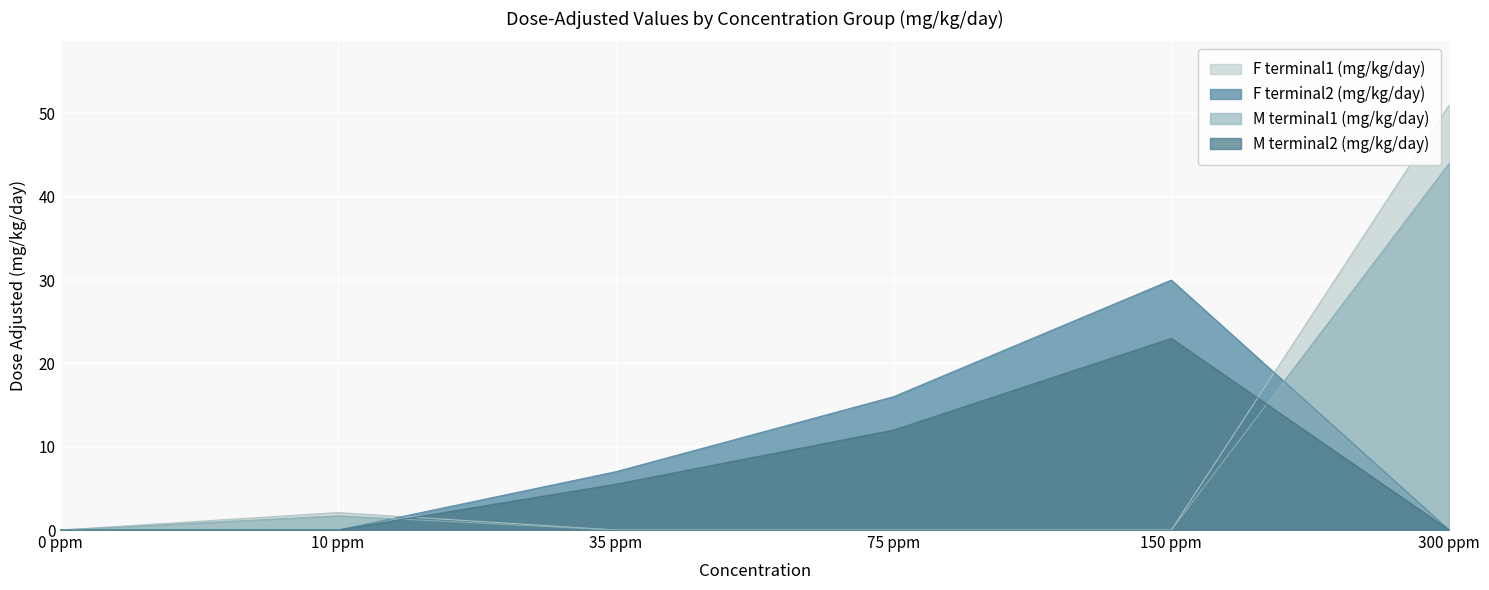

What is the spread (max minus min) of values at 35 ppm?

7.0